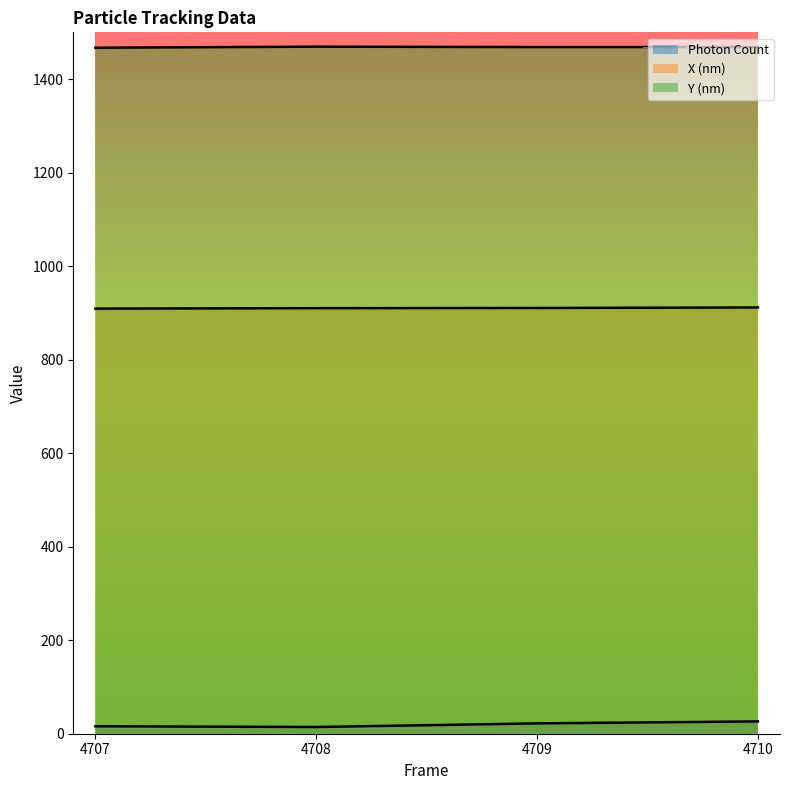

What is the maximum value shown in the chart?

1469.4